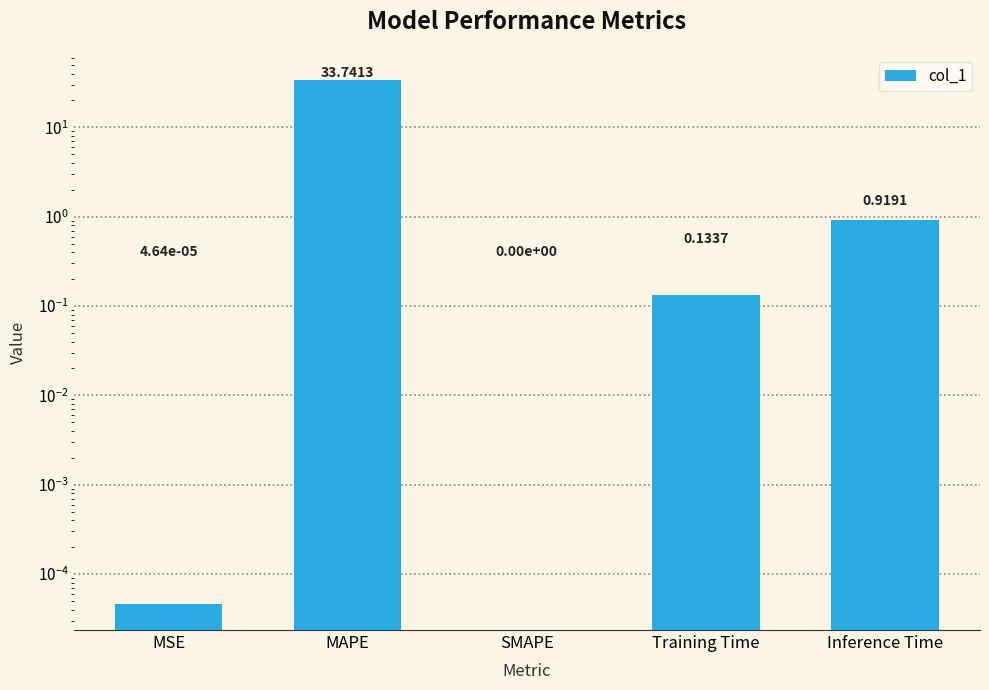

Are the bars grouped side by side (vs. stacked)?

No